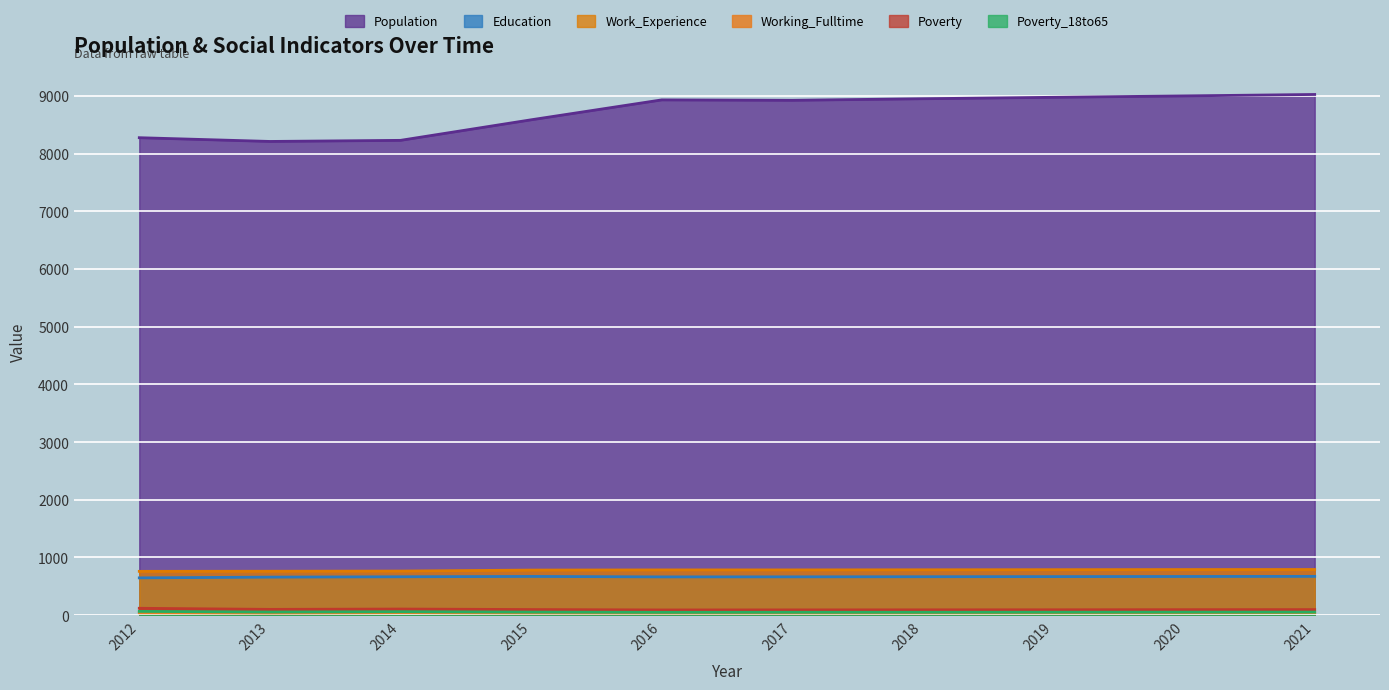

At which label does Poverty_18to65 reach its peak?

2012